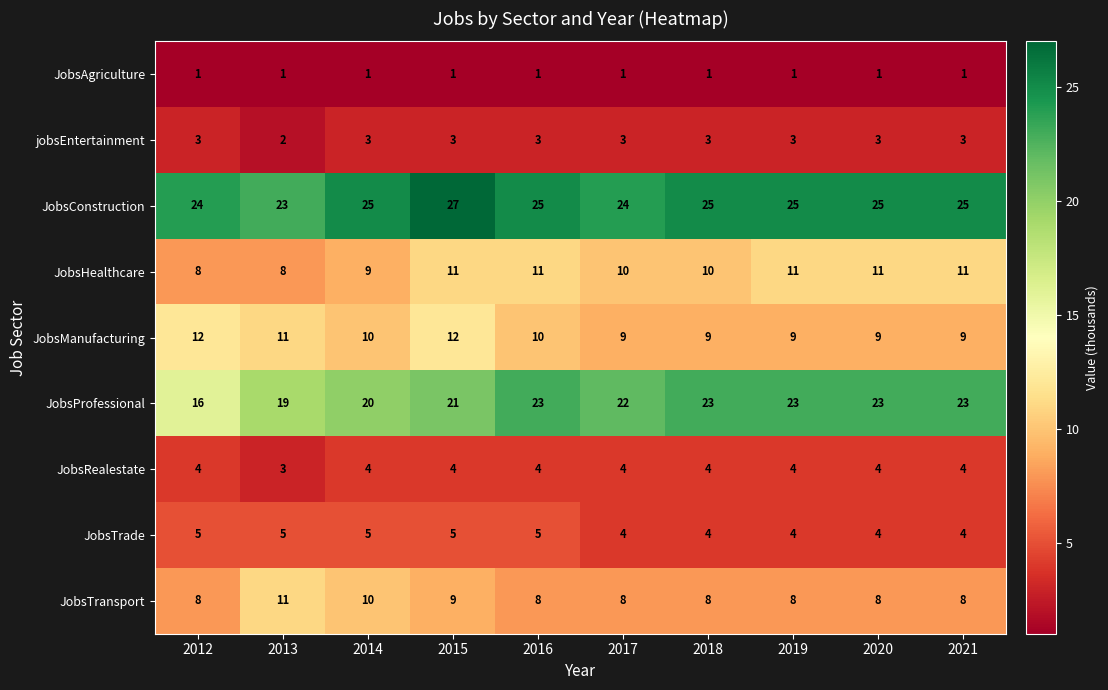

Which series has the widest spread of values?

JobsProfessional